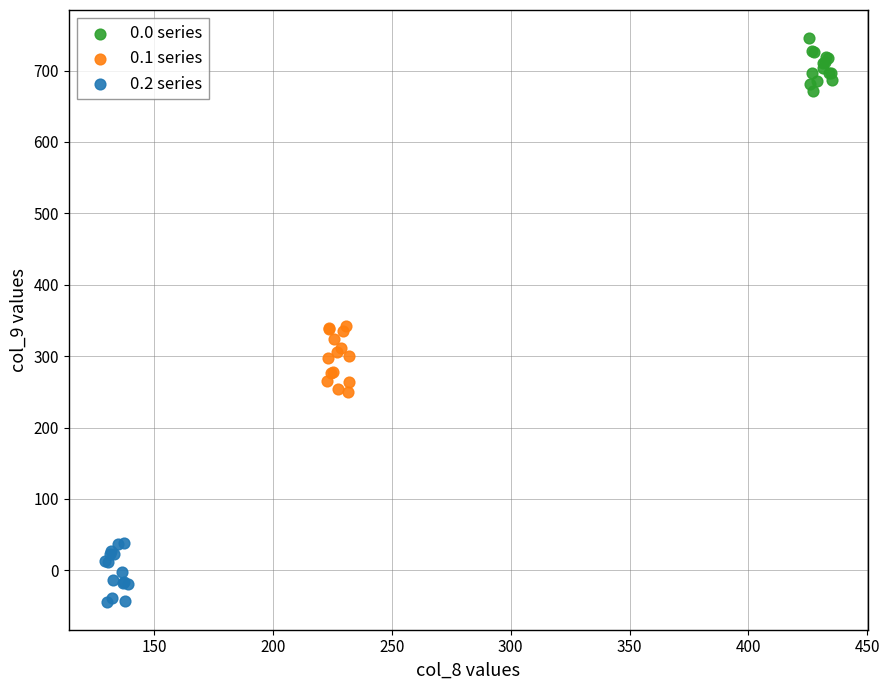

Which series contains the highest Y value?

0.0 series